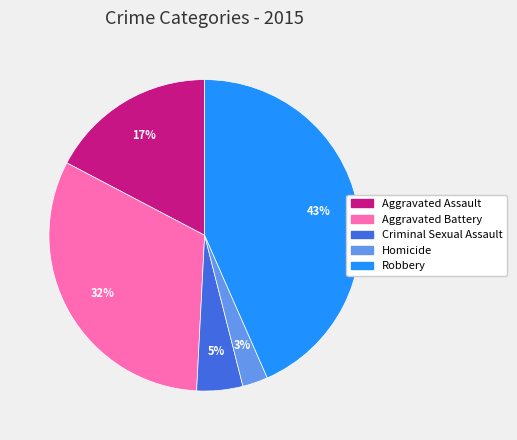

To the nearest percent, what is the average slice percentage?

20%